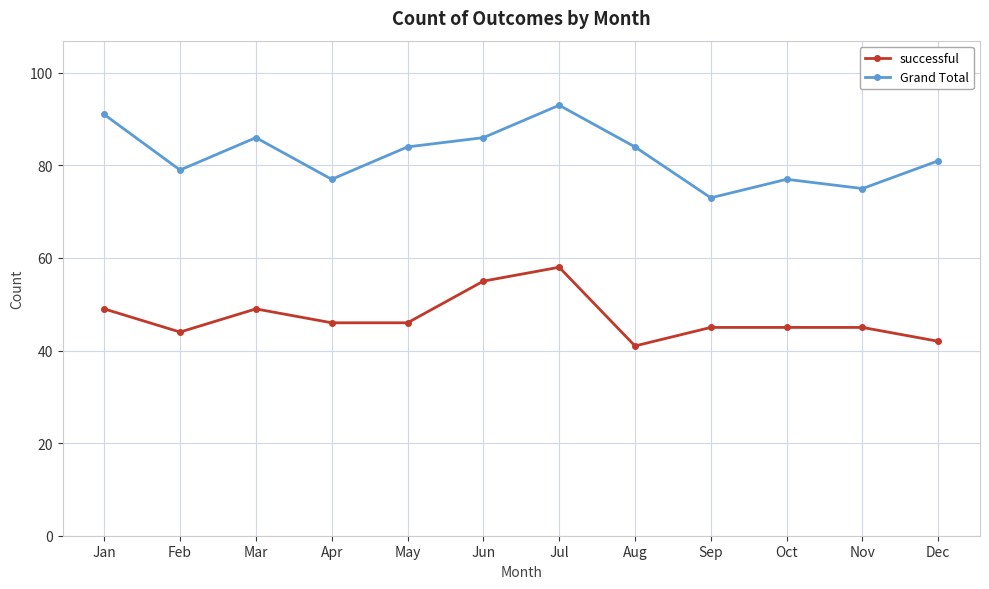

What is the sum of the successful values at Oct and Feb?

89